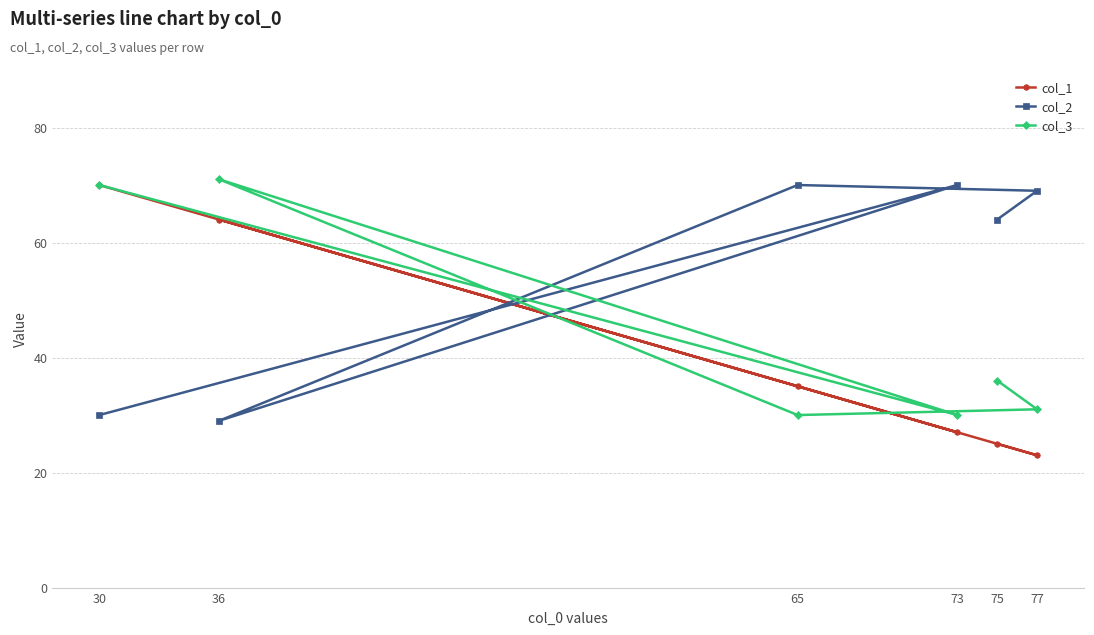

What are all the series names shown in the legend?

col_1, col_2, col_3